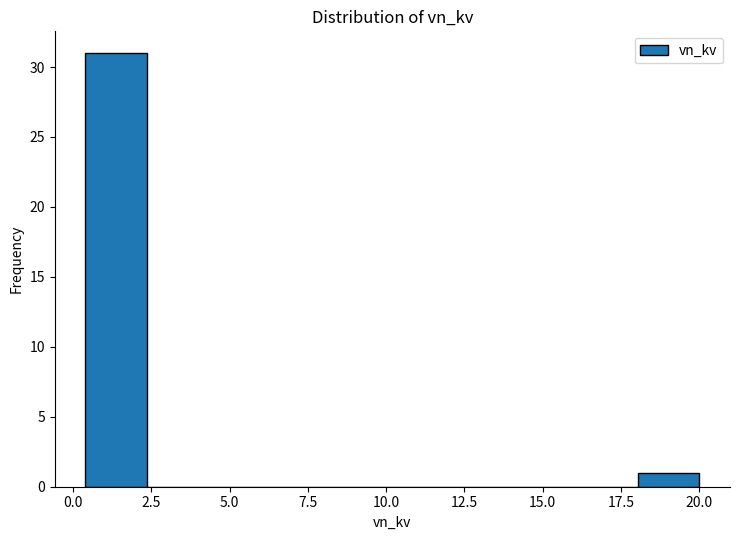

Around what value on the x-axis is the tallest bar? Give the approximate position of its centre, as read against the axis.

1.5